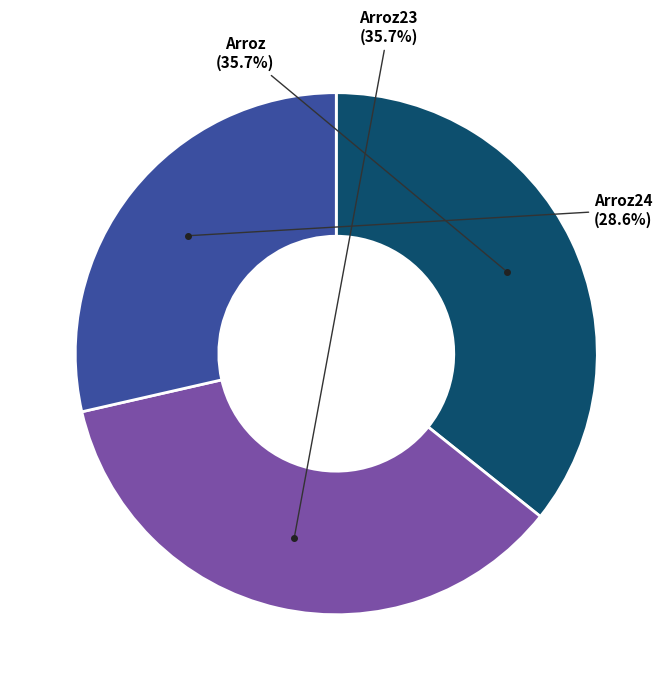

Is there any slice that represents more than half of the pie?

No